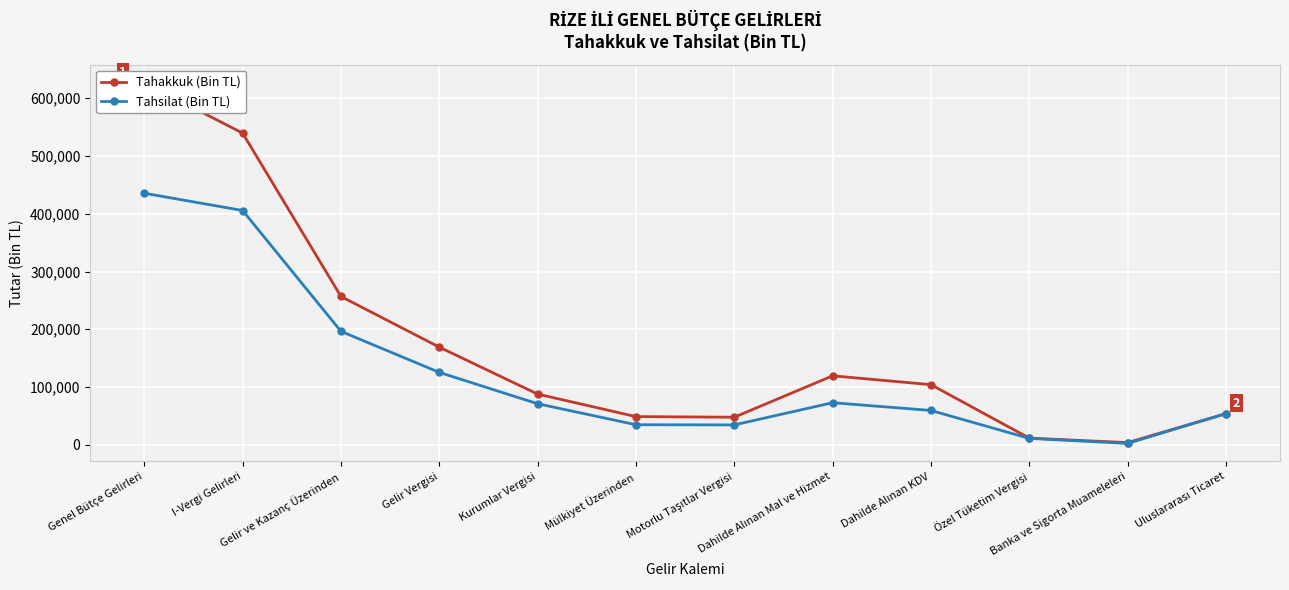

List the series in order of their overall mean, highest first.

Tahakkuk (Bin TL), Tahsilat (Bin TL)